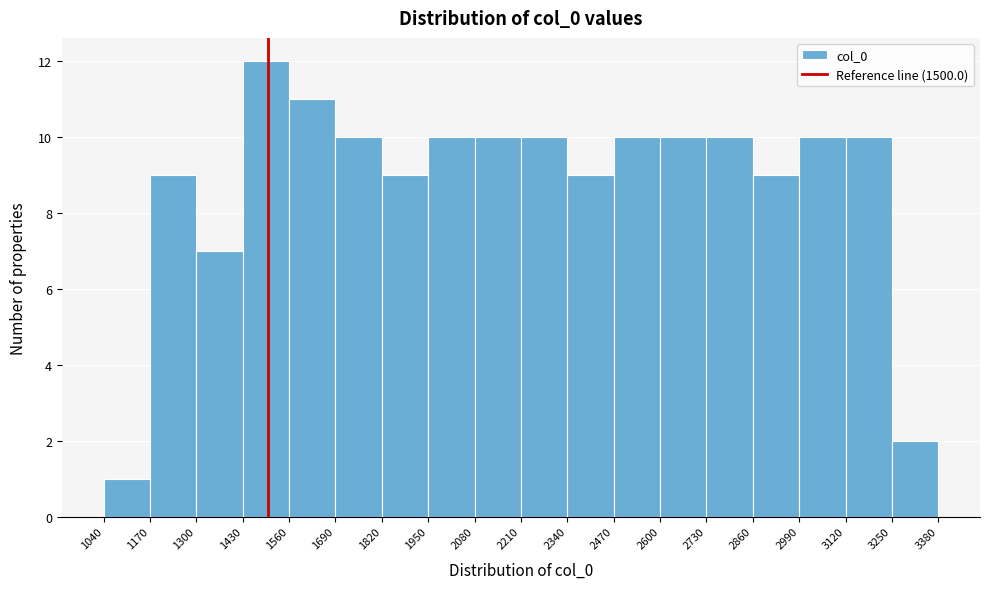

What is the height of the bar covering 2470 to 2600 on the x-axis? The values are not printed on the chart, so give them approximately, as read against the axis.

10